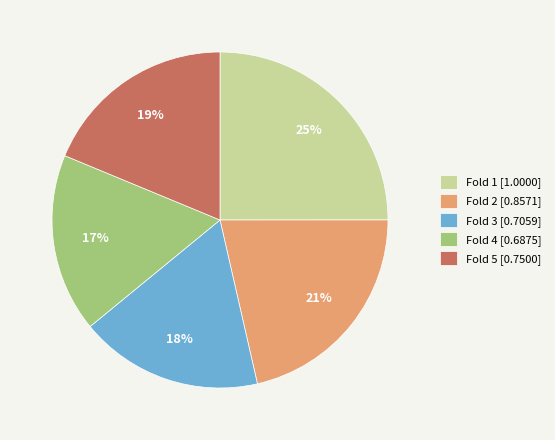

Which has a higher value, Fold 5 or Fold 2?

Fold 2